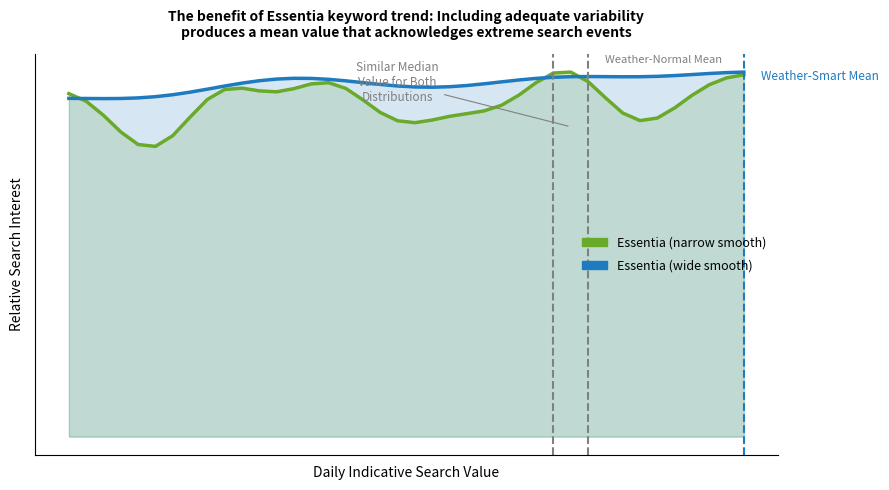

Is it true that Essentia (wide smooth) equals 1.0 at 36?

True